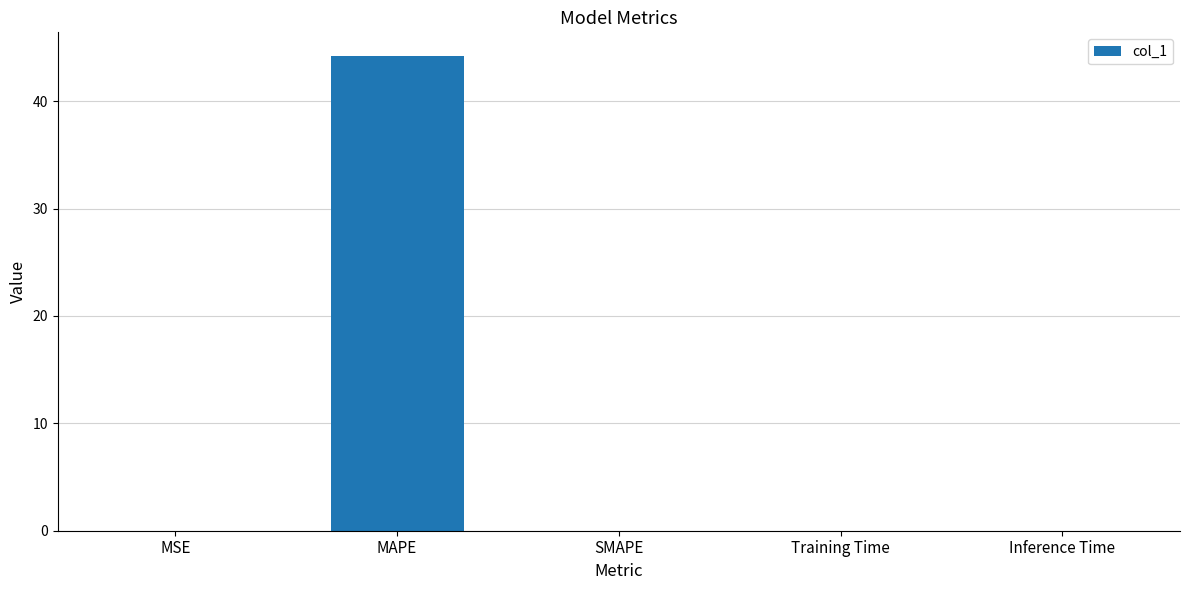

What is the greatest value displayed?

44.2